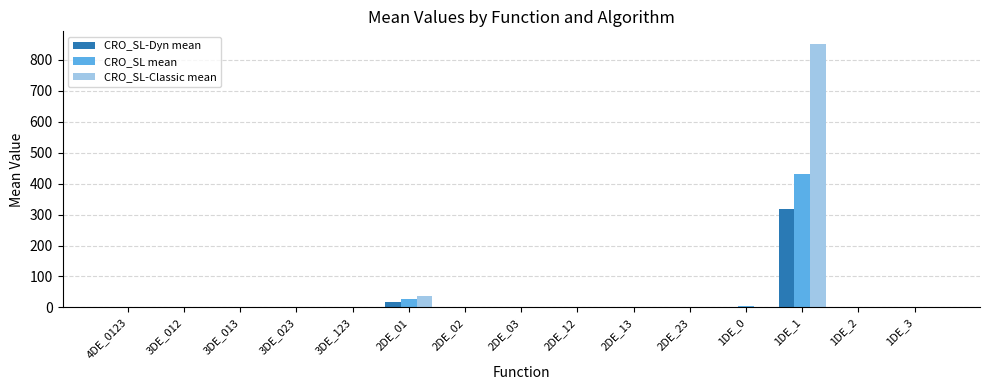

At which category is the sum across all series the highest?

1DE_1